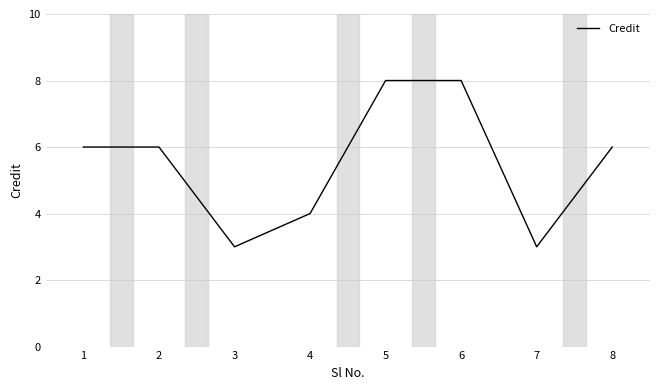

What is the smallest value displayed?

3